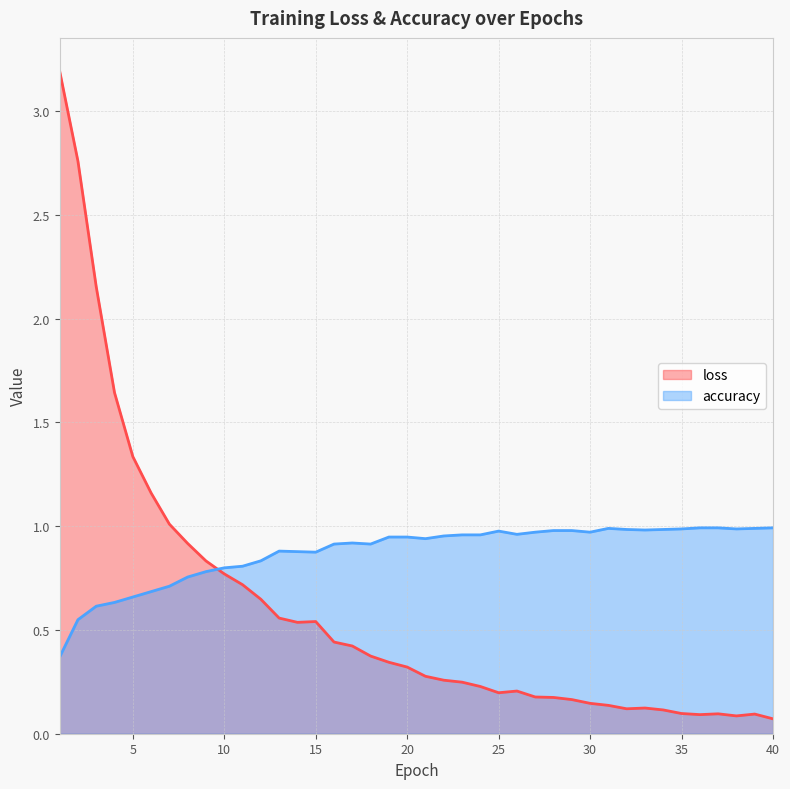

Rank the series by their maximum value, from highest to lowest.

loss, accuracy